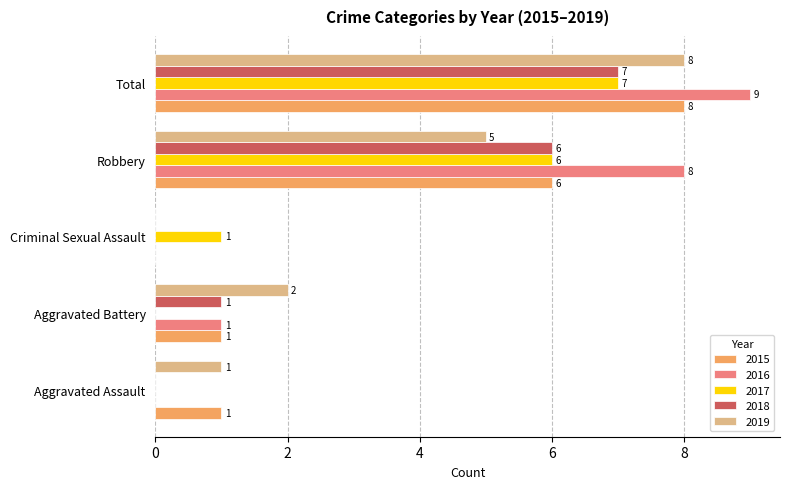

The 2016 series shows -3 at Aggravated Assault. True or false?

False